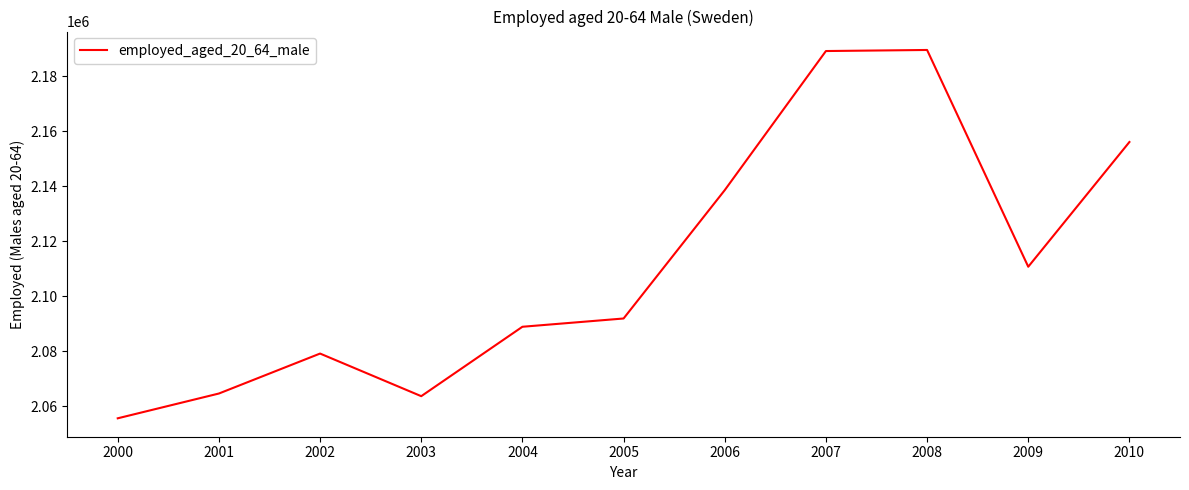

What is the change in value from 2004 to 2005?

+3008